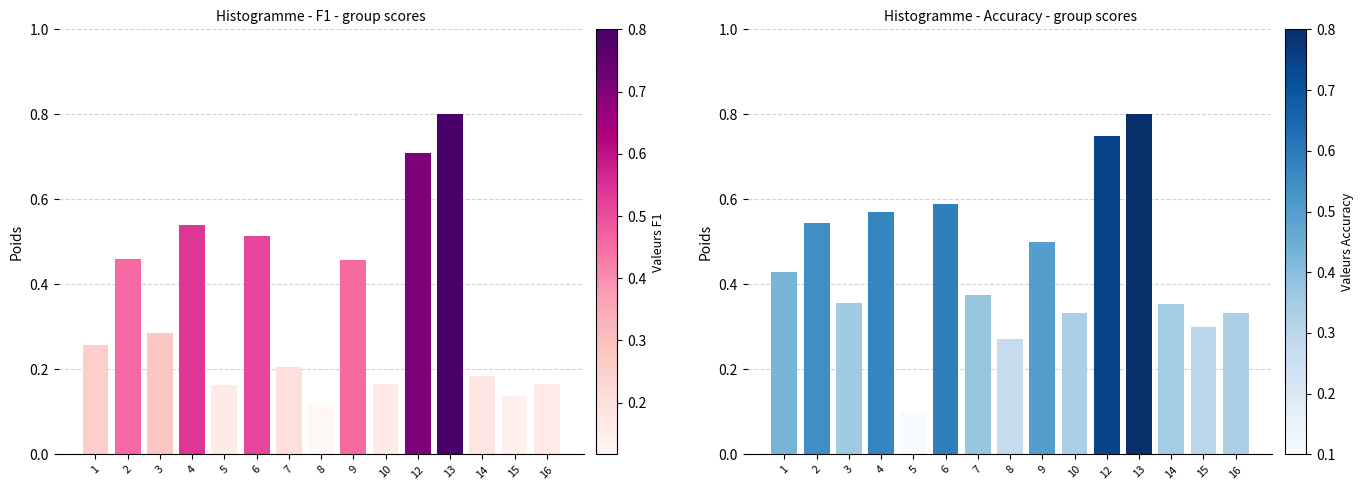

Is the value of accuracy at 1 greater than the value of f1 at 8?

Yes